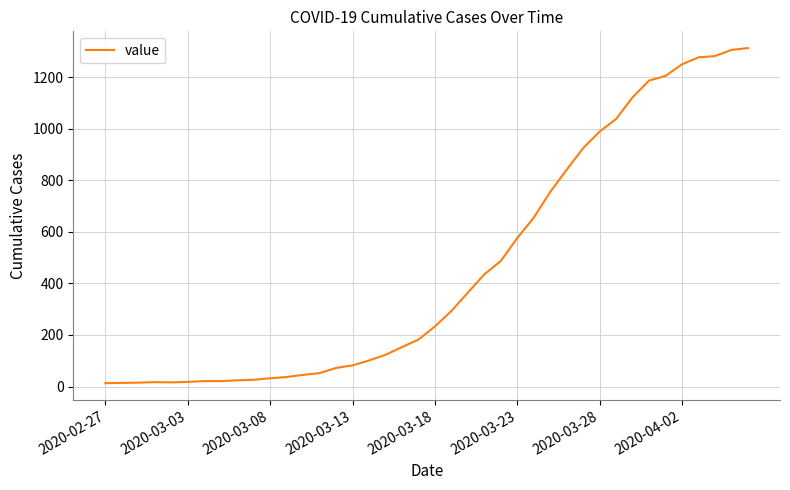

What is the greatest value displayed?

1313